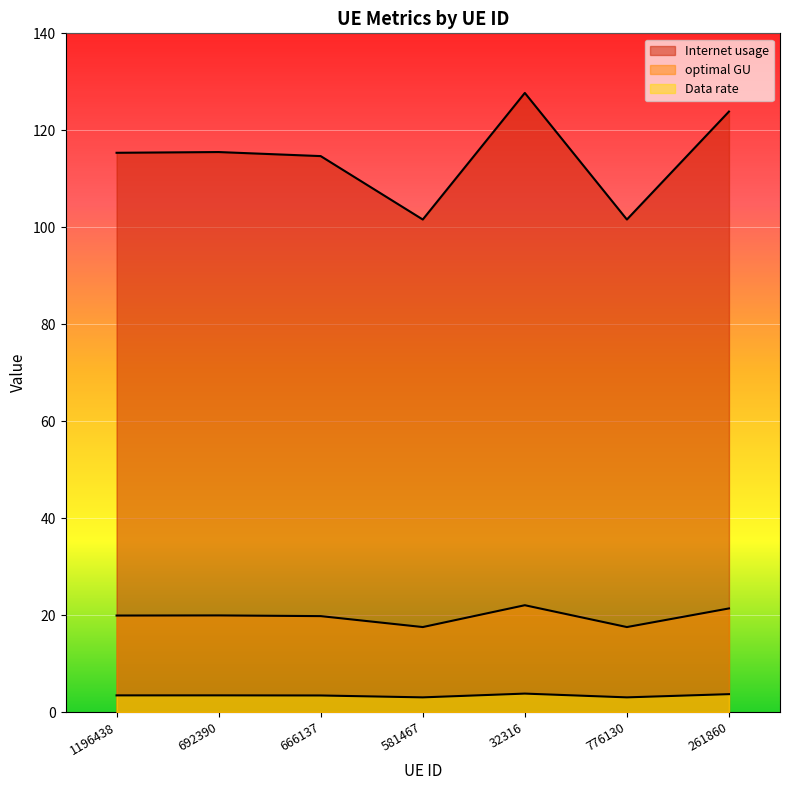

At which category does Internet usage reach its first local peak?

692390